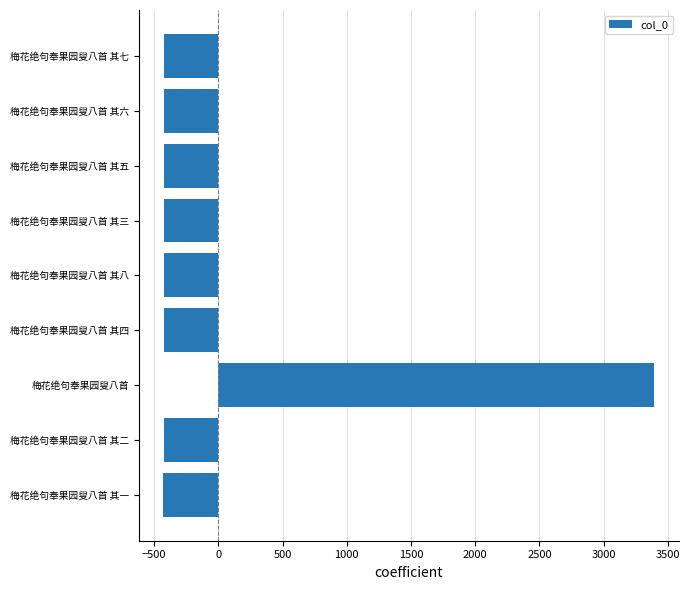

Which category has the highest value across all series?

梅花绝句奉果园叟八首